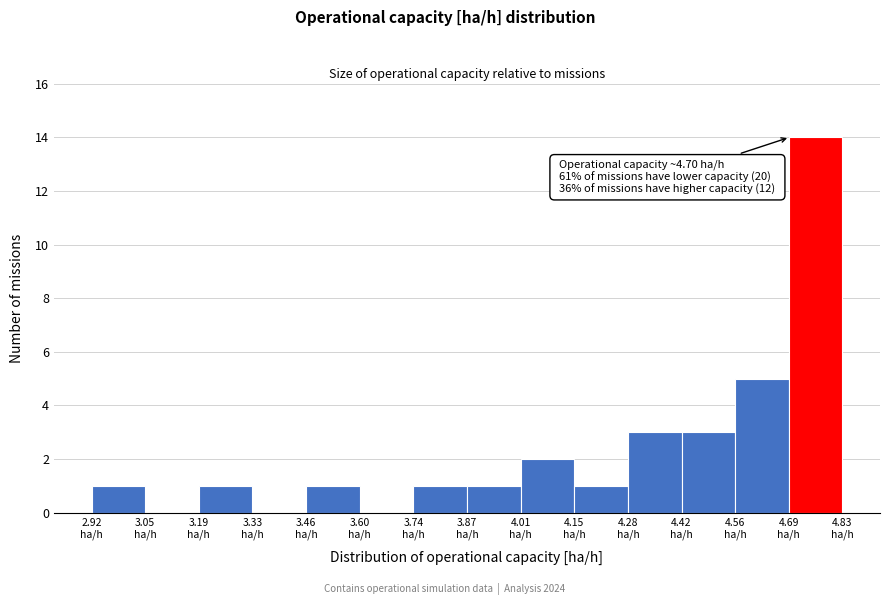

Which range on the x-axis has the tallest bar?

4.70 to 4.84